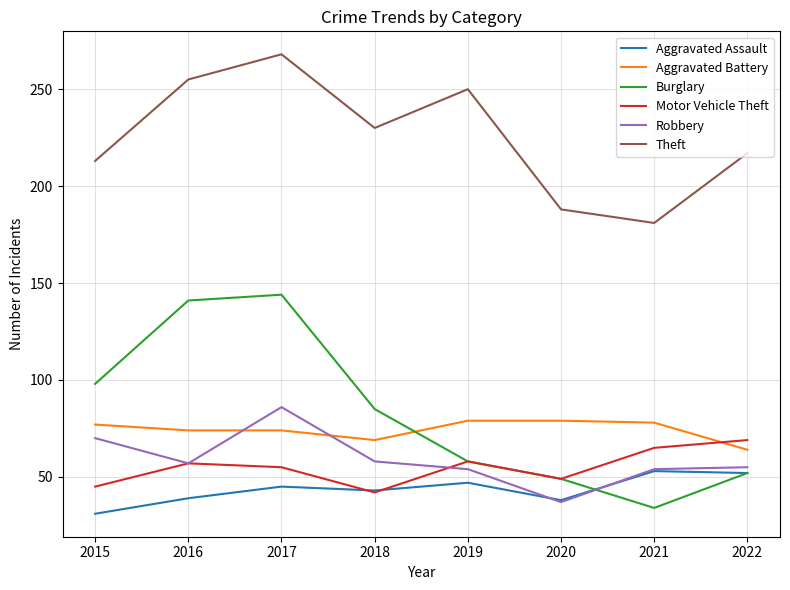

Where does the Burglary series first go above 85?

2015